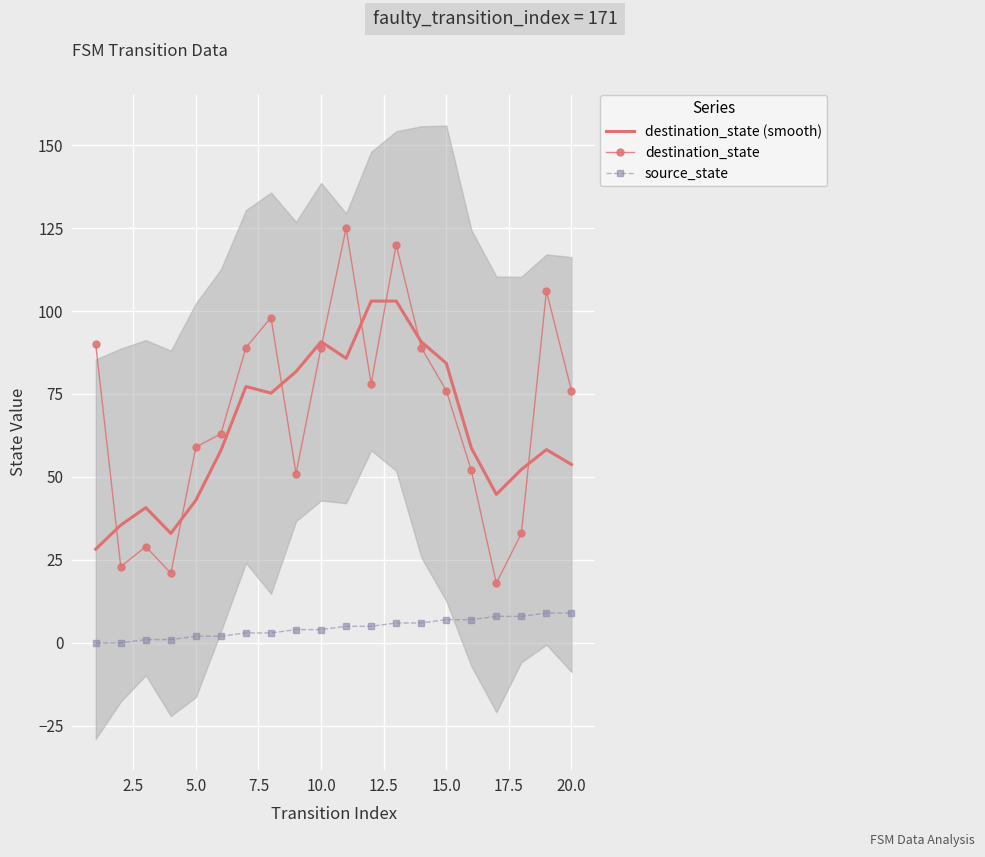

Is it true that source_state equals 4.0 at 10.0?

True